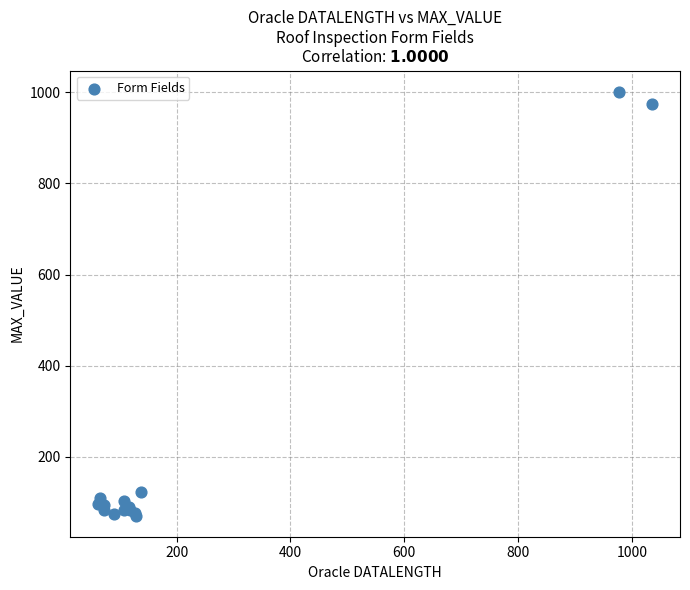

What Y value in the scatter plot is closest to 536?

122.8